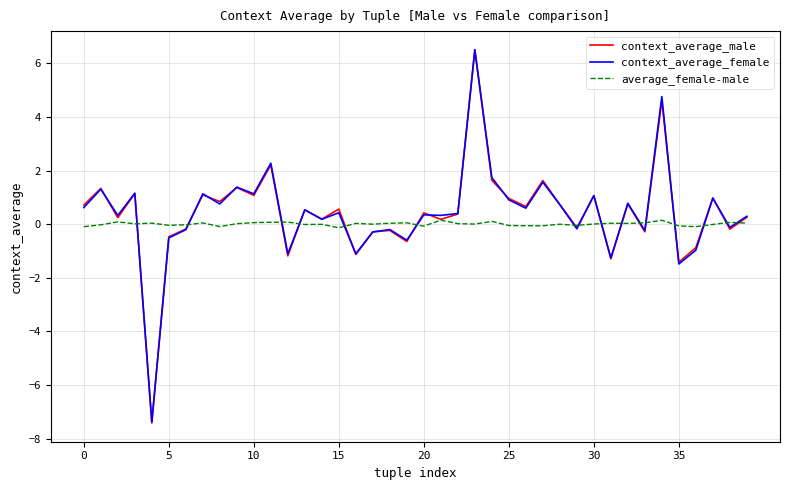

What is the sum of all context_average_female values?

16.5